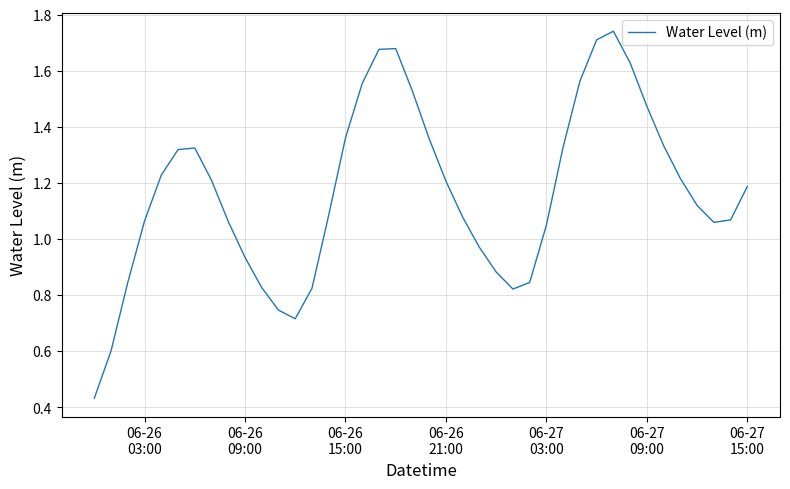

What is the greatest value displayed?

1.7